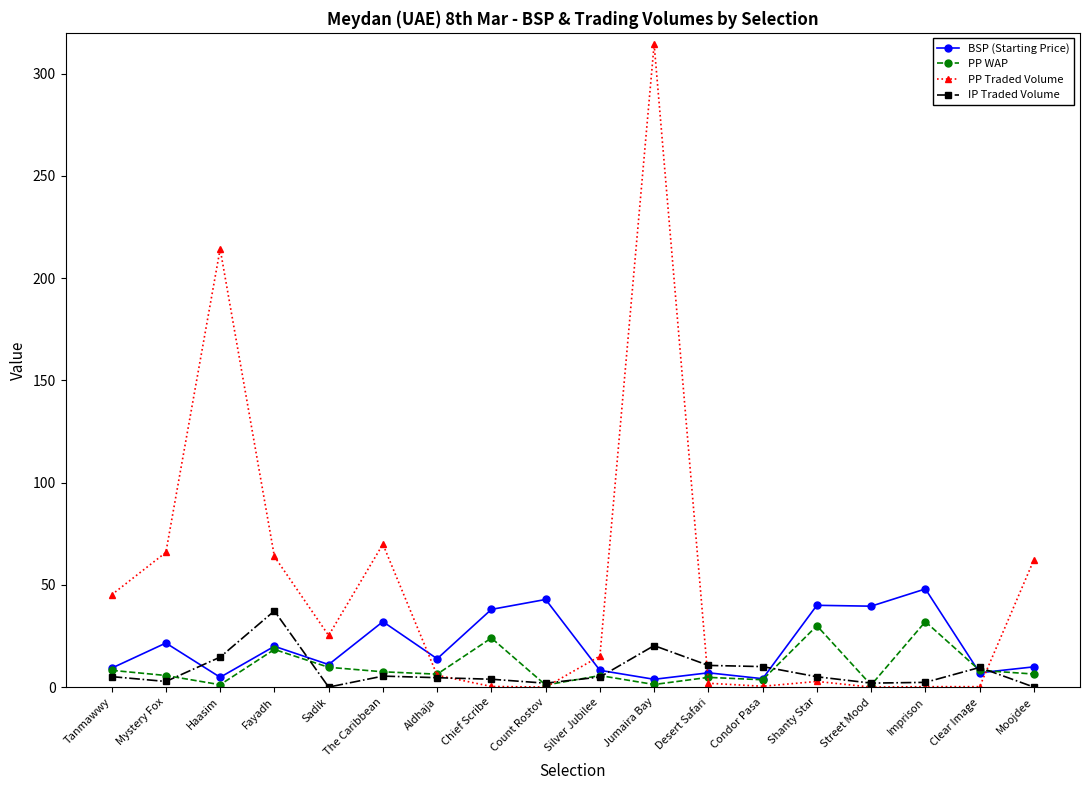

Is this an area chart (filled region under the line)?

No